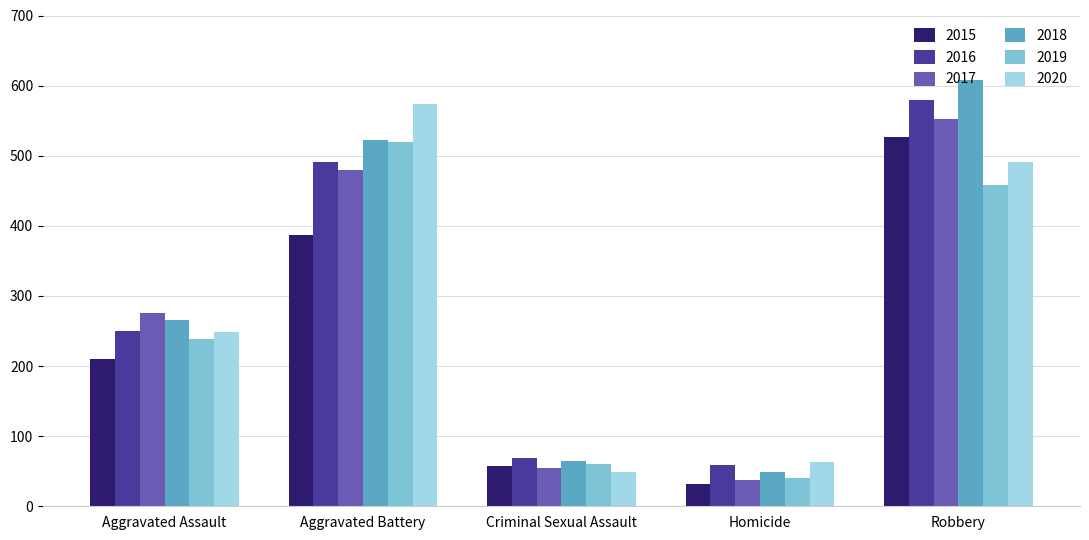

What is the maximum value shown in the chart?

608